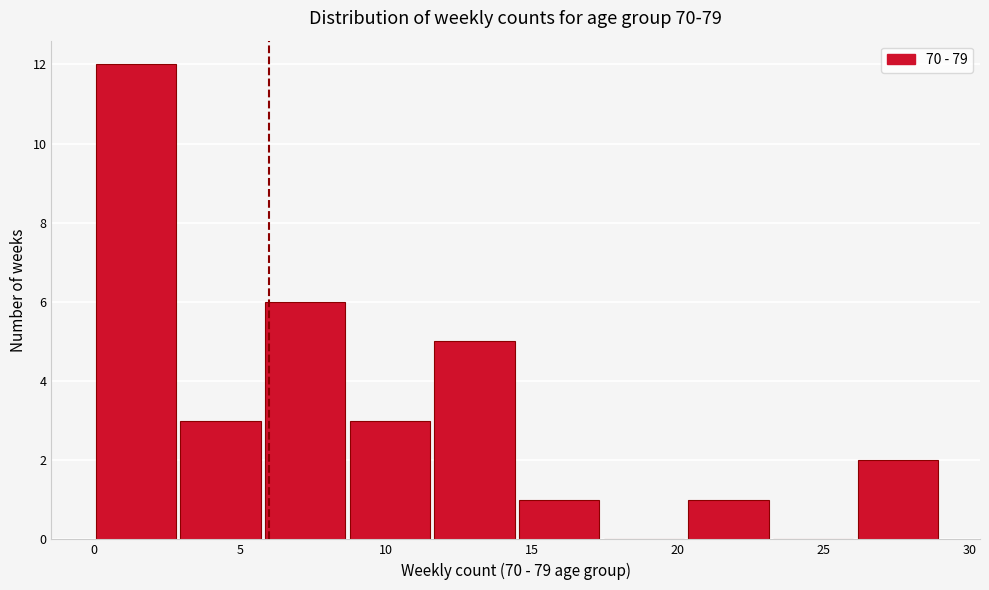

Over which range of the x-axis is the bar tallest?

0.0 to 2.9